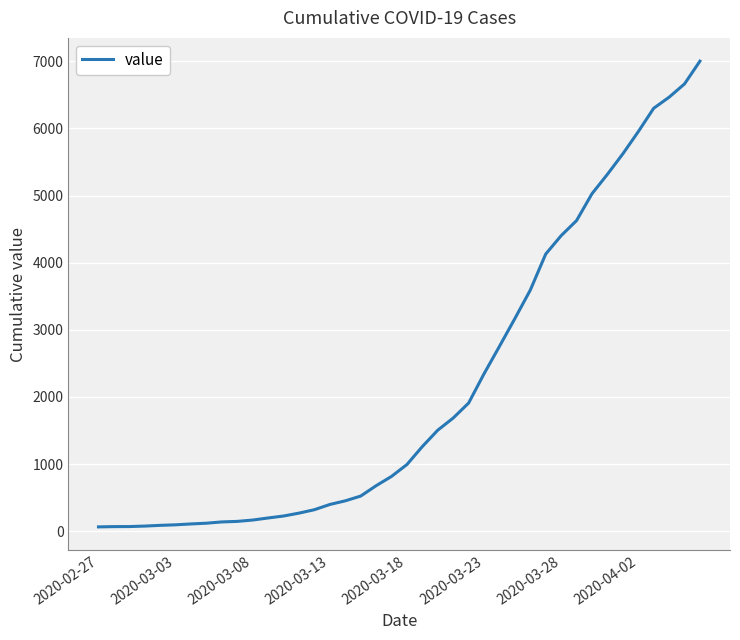

What is the maximum value shown in the chart?

7003